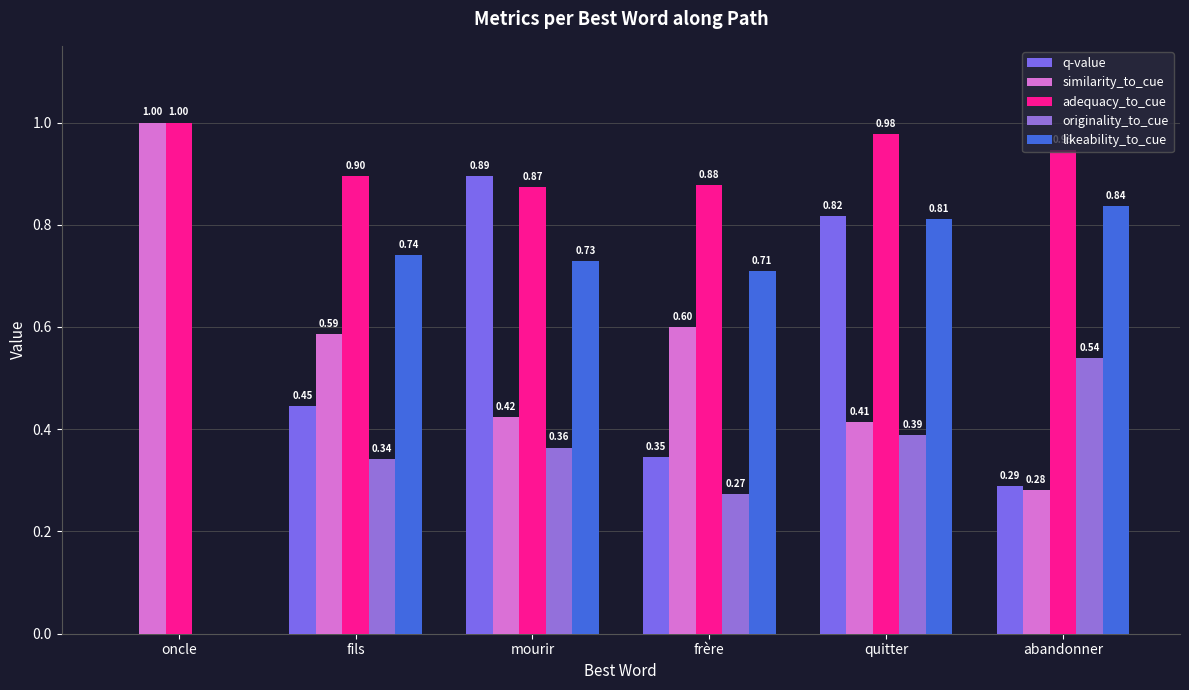

At which label is originality_to_cue closest to 0?

oncle